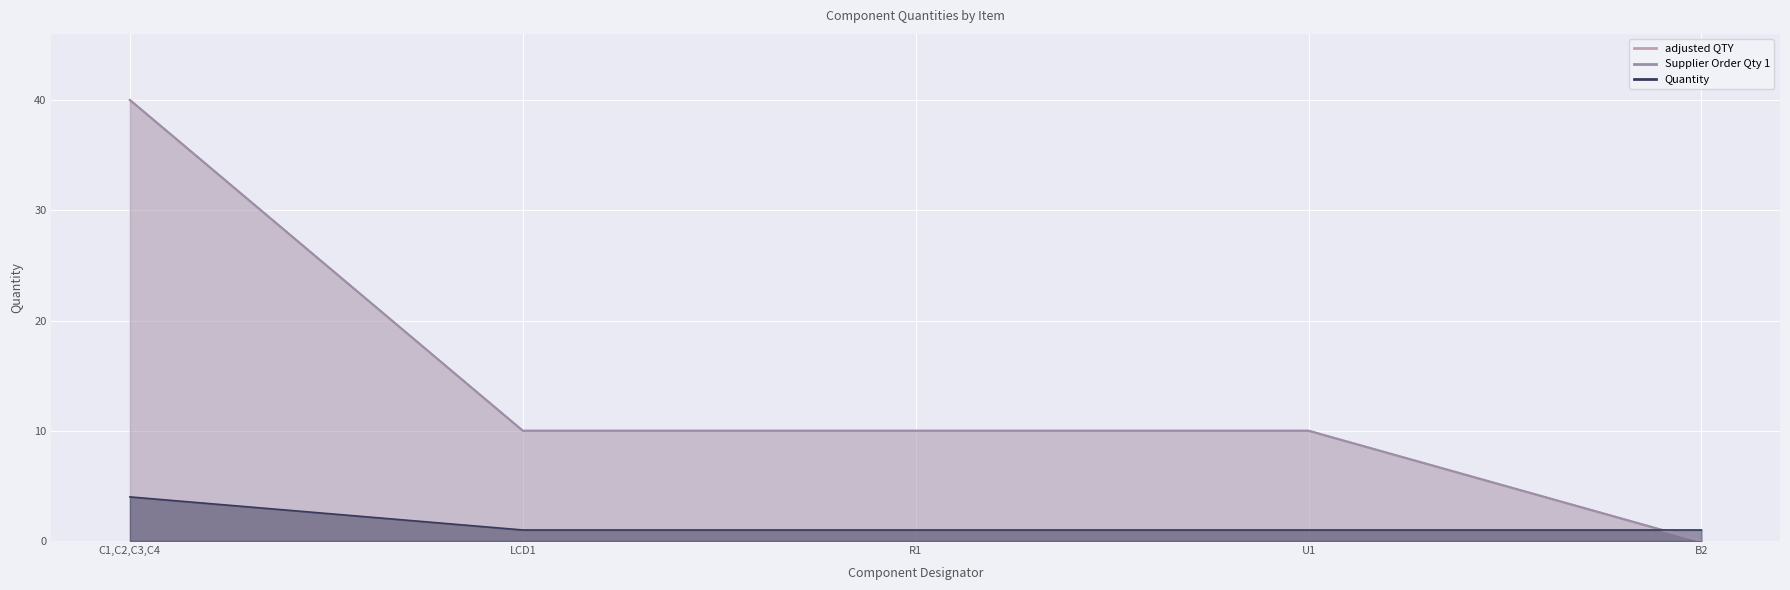

What is the difference between the highest and lowest values at C1,C2,C3,C4?

36